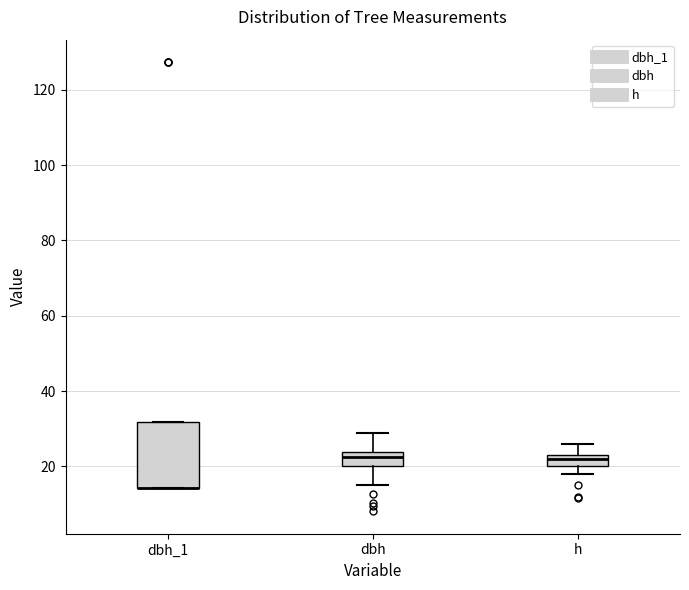

Reading left to right, transcribe this box plot: for each box, give where its median line is, the range the box spans, and where its two whiskers end, as read against the y-axis. The values are not printed on the chart, so give them approximately, as read against the axis.

dbh_1: median 14 (drawn on the box's lower edge), box 14 to 32, whiskers 14 to 32
dbh: median 22, box 20 to 24, whiskers 16 to 30
h: median 22, box 20 to 24, whiskers 18 to 26